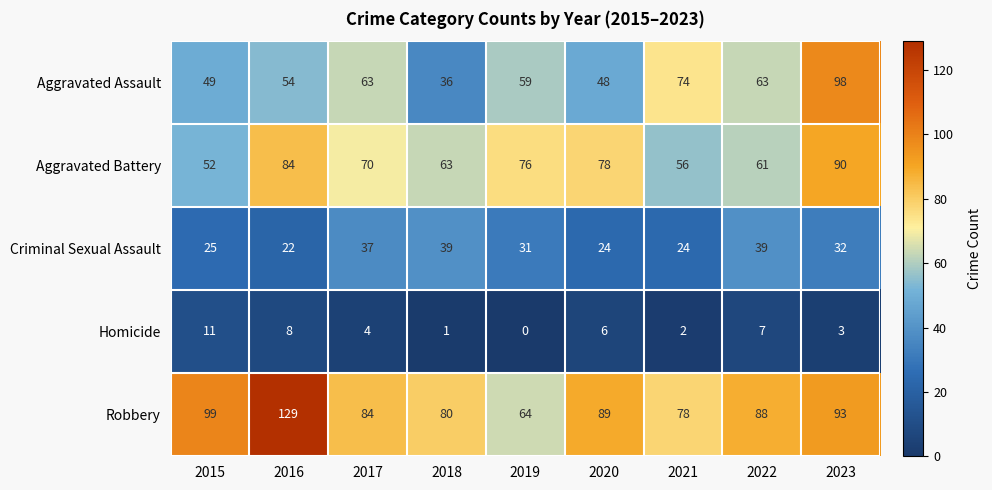

What is the difference between the Criminal Sexual Assault values at 2020 and 2017?

13